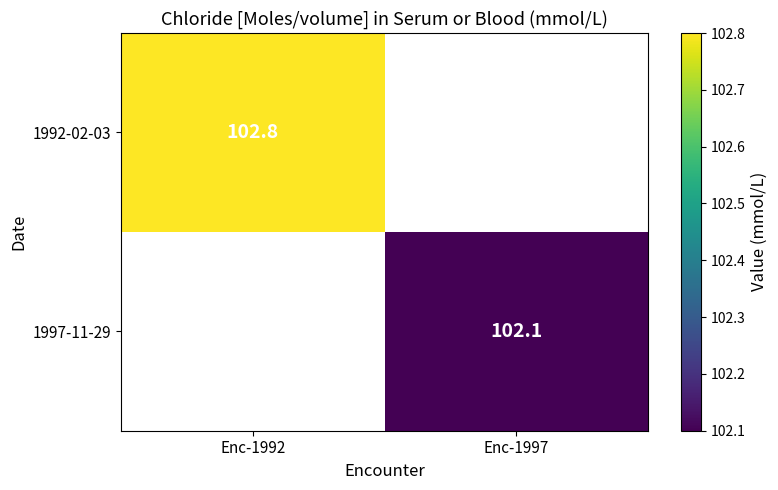

The value of 1992-02-03 at Enc-1992 is 37.0. True or false?

False